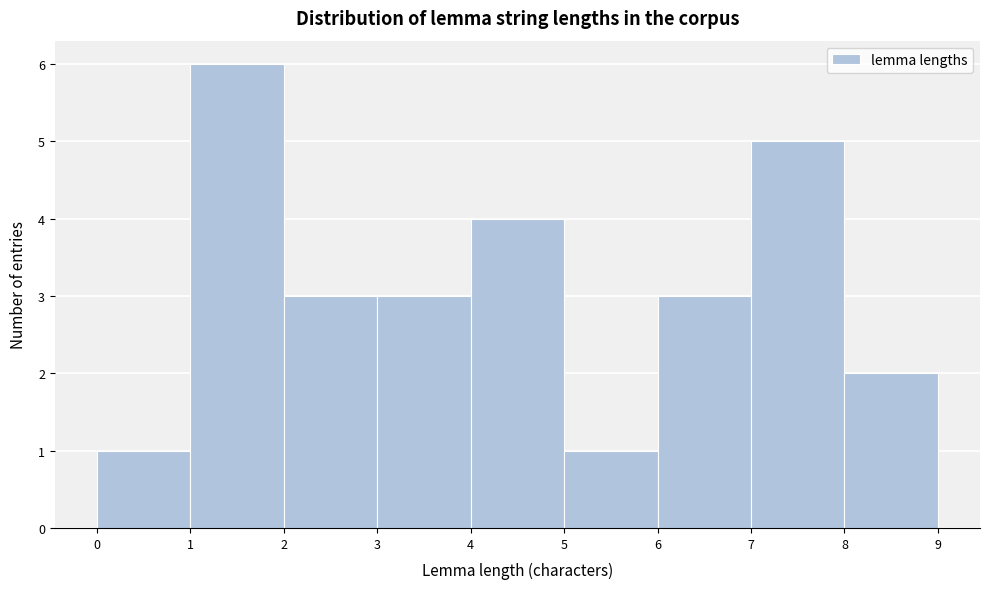

Over which range of the x-axis is the bar tallest?

1 to 2